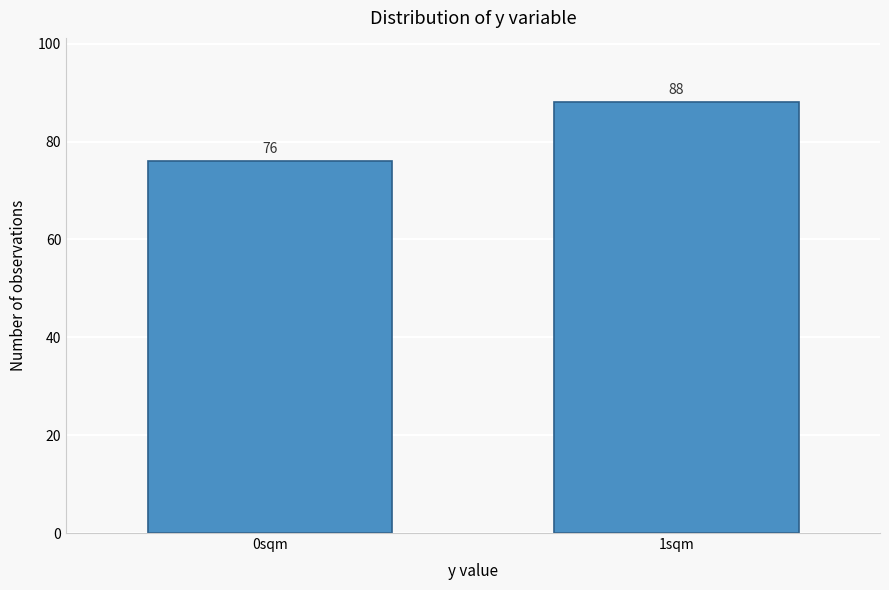

Reading left to right, what are all the values shown in this chart?

0sqm=76	1sqm=88